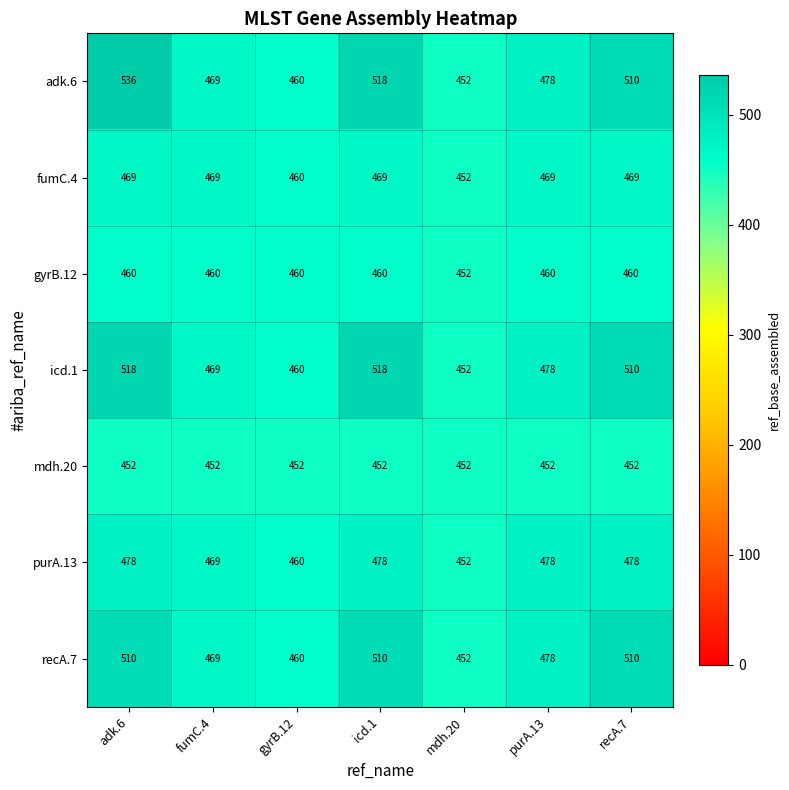

Which series has the largest range (max minus min)?

adk.6